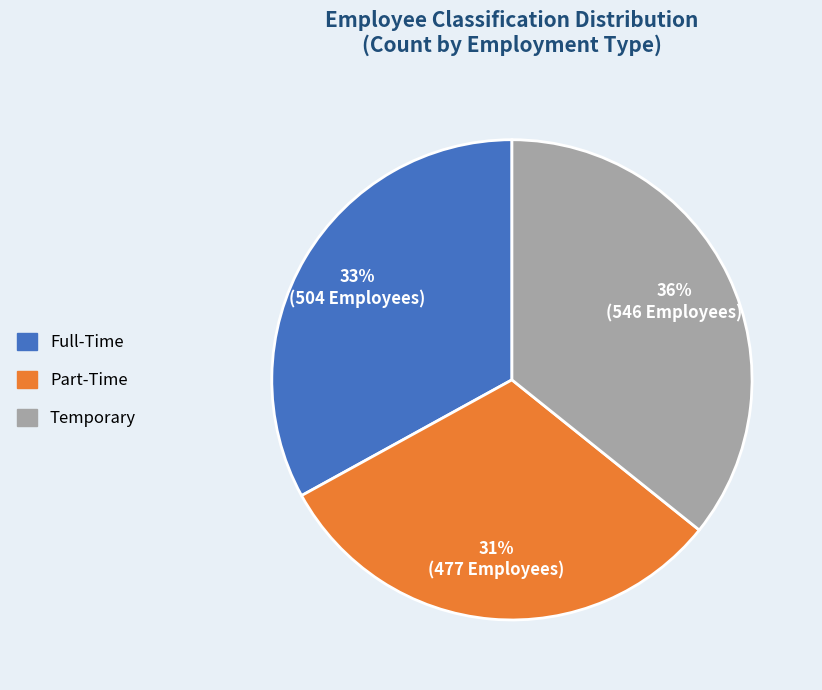

To the nearest percent, what is the average slice percentage?

33%